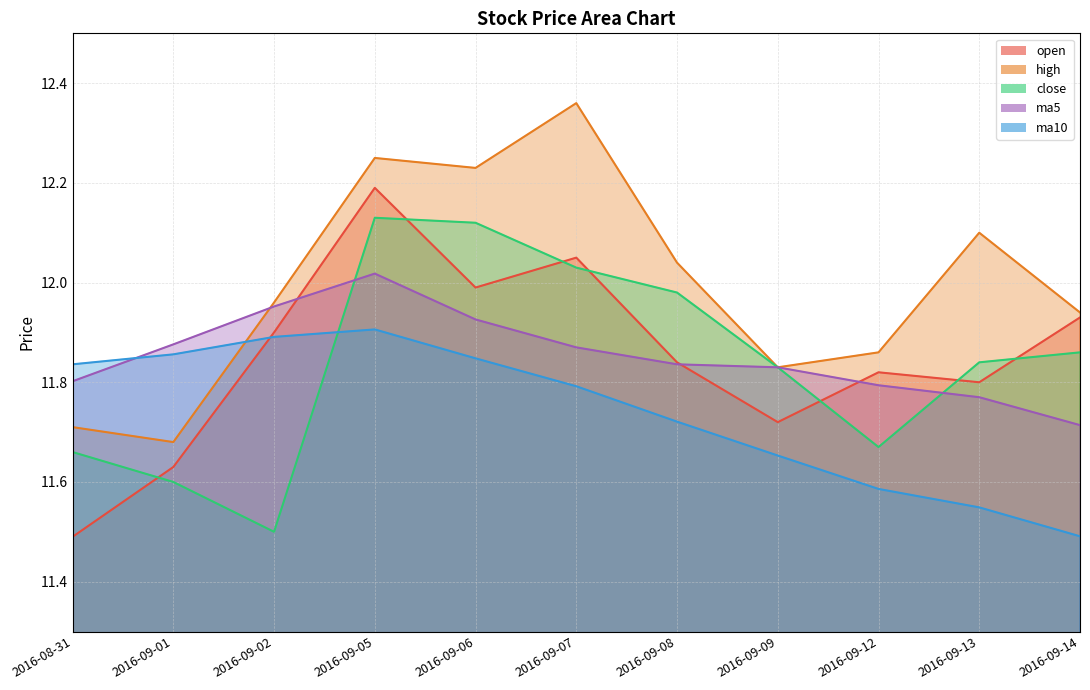

Does the chart display data point markers on the line(s)?

No